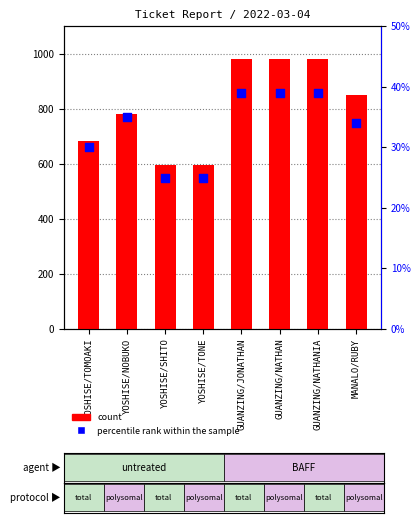

At how many categories does at least one series exceed 576?

8